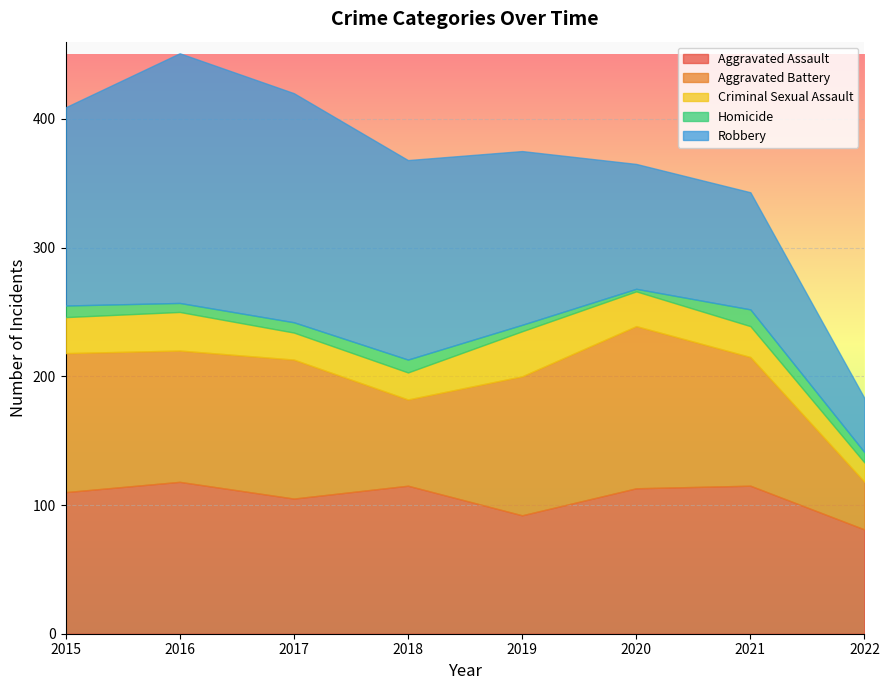

What is the greatest value displayed?

194